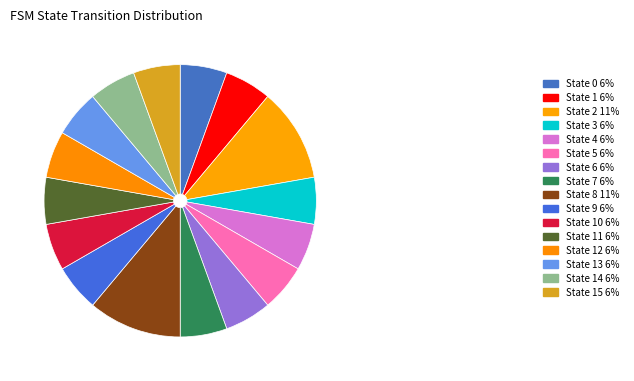

How many segments does this pie chart have?

16